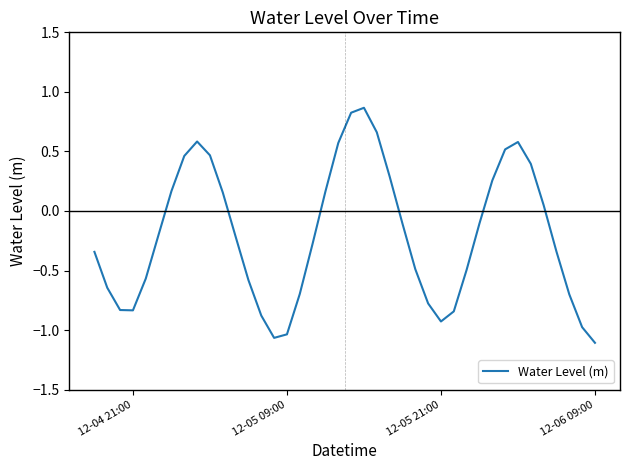

What is the difference between the maximum and minimum values?

2.0